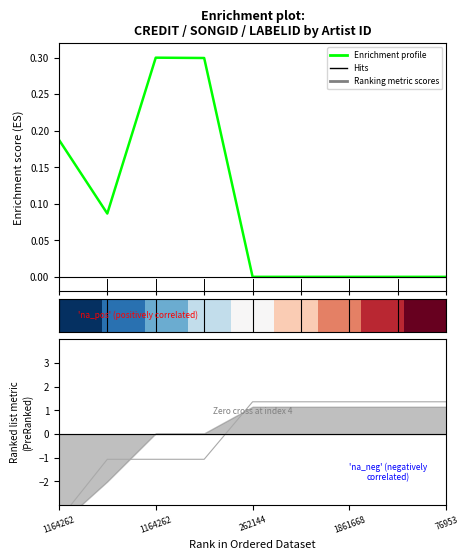

Is the value of labelid at 76950 greater than the value of credit at 1164262?

Yes